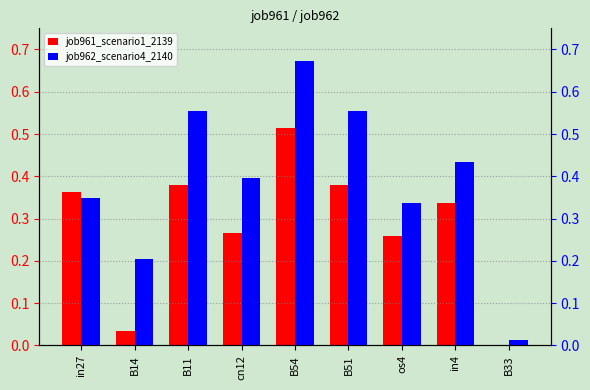

What is the label of the 6th bar from the right?

cn12